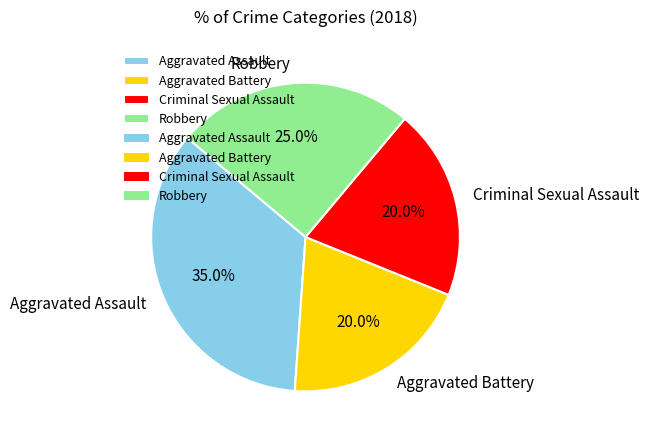

What percentage is the Aggravated Assault slice, to the nearest percent?

35%